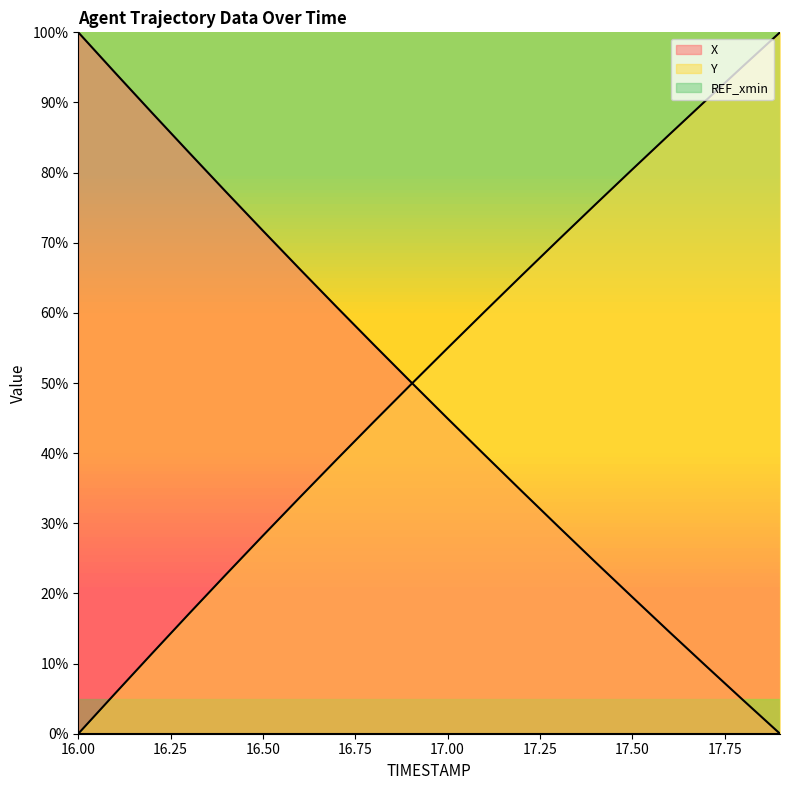

What is the total value across all series at 17.6?

99.9